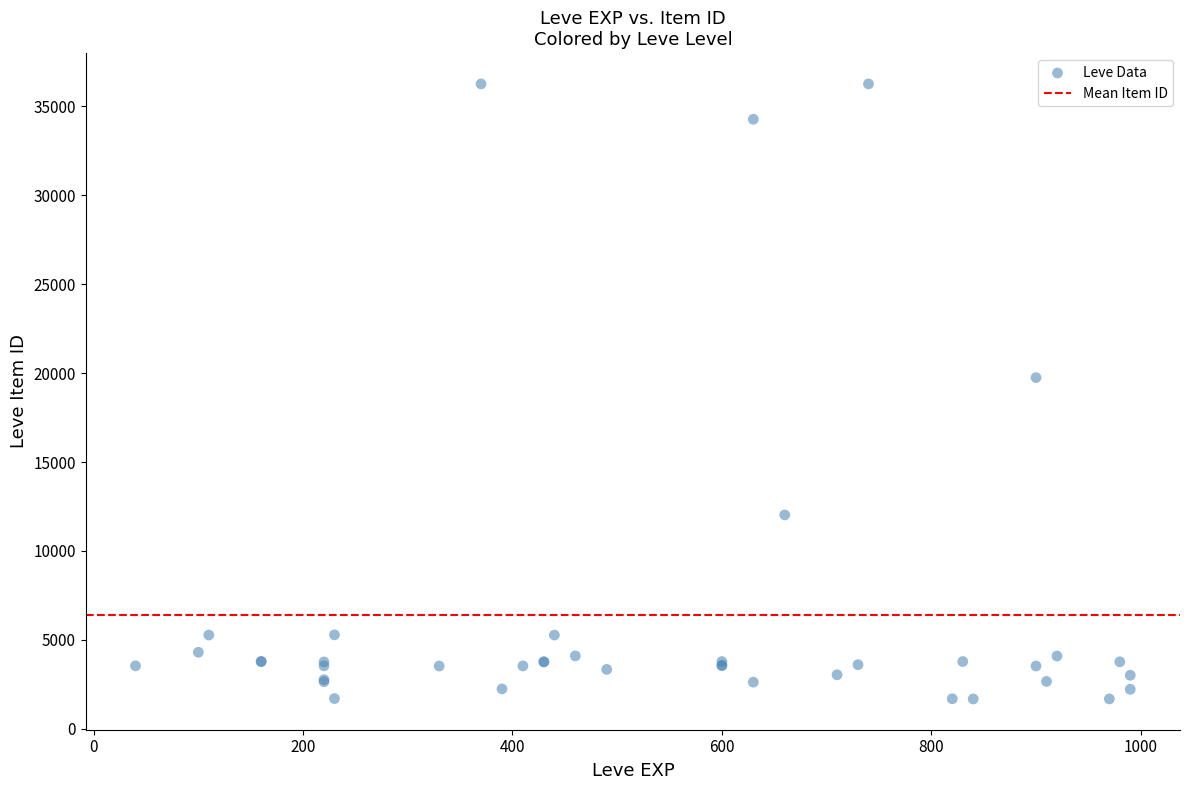

What Y value in the scatter plot is closest to 18967?

19744